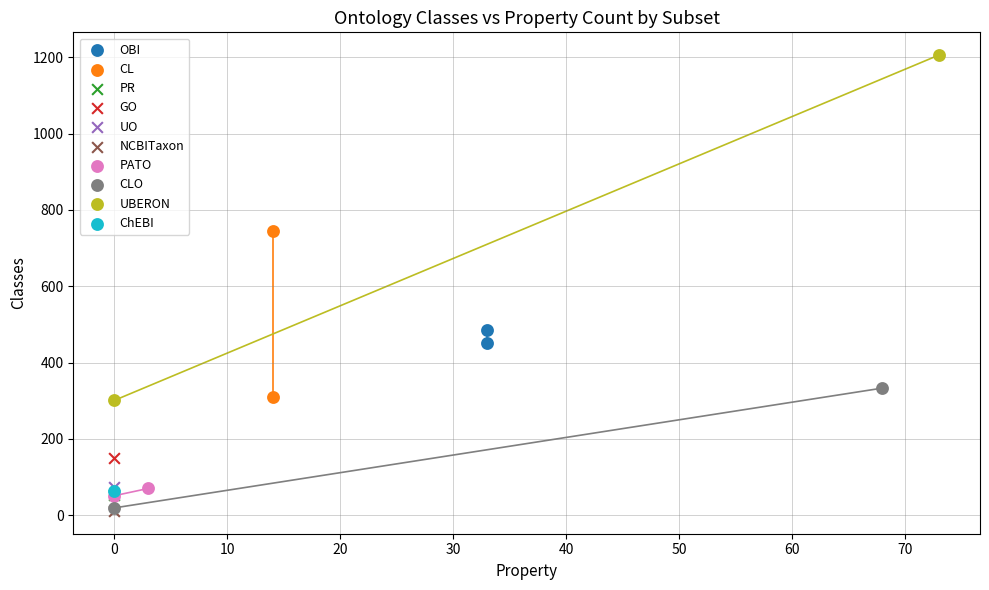

What are all the series names shown in the legend?

OBI, CL, PR, GO, UO, NCBITaxon, PATO, CLO, UBERON, ChEBI